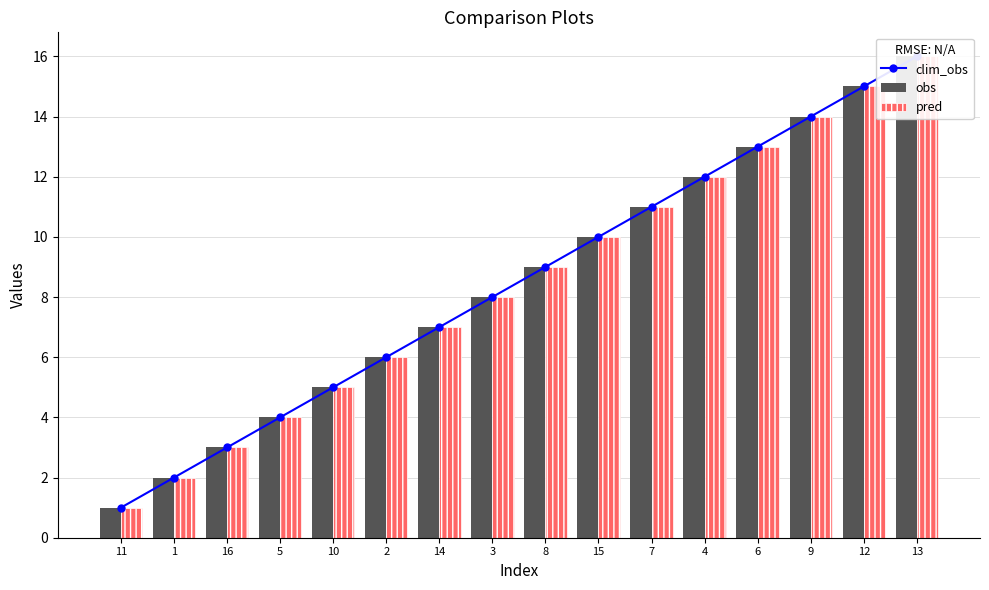

What is the sum of all pred values?

136